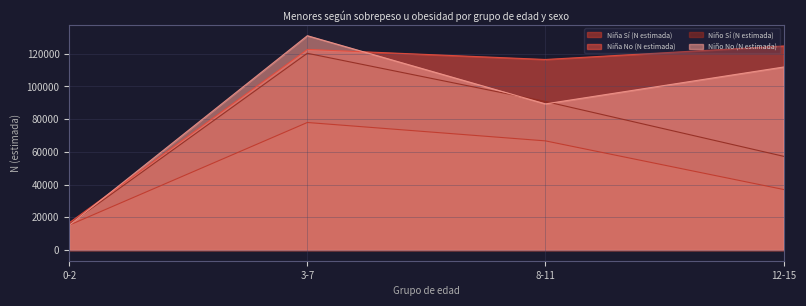

The Niño Sí (N estimada) series shows 26732 at 8-11. True or false?

False